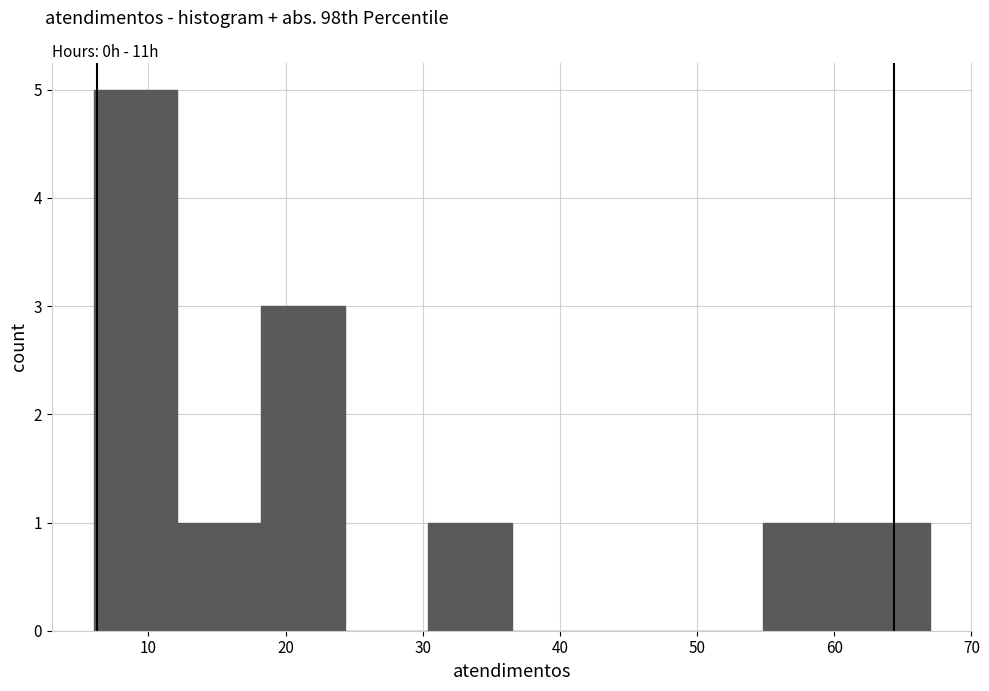

What is the height of the bar covering 60.9 to 67.0 on the x-axis? Neither the bar edges nor the heights are printed on the chart, so give them approximately, as read against the axes.

1